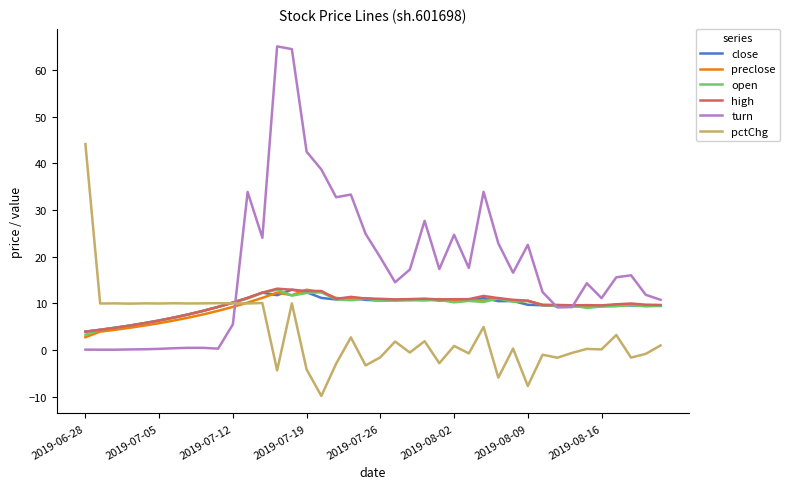

What is the maximum value for turn?

65.1